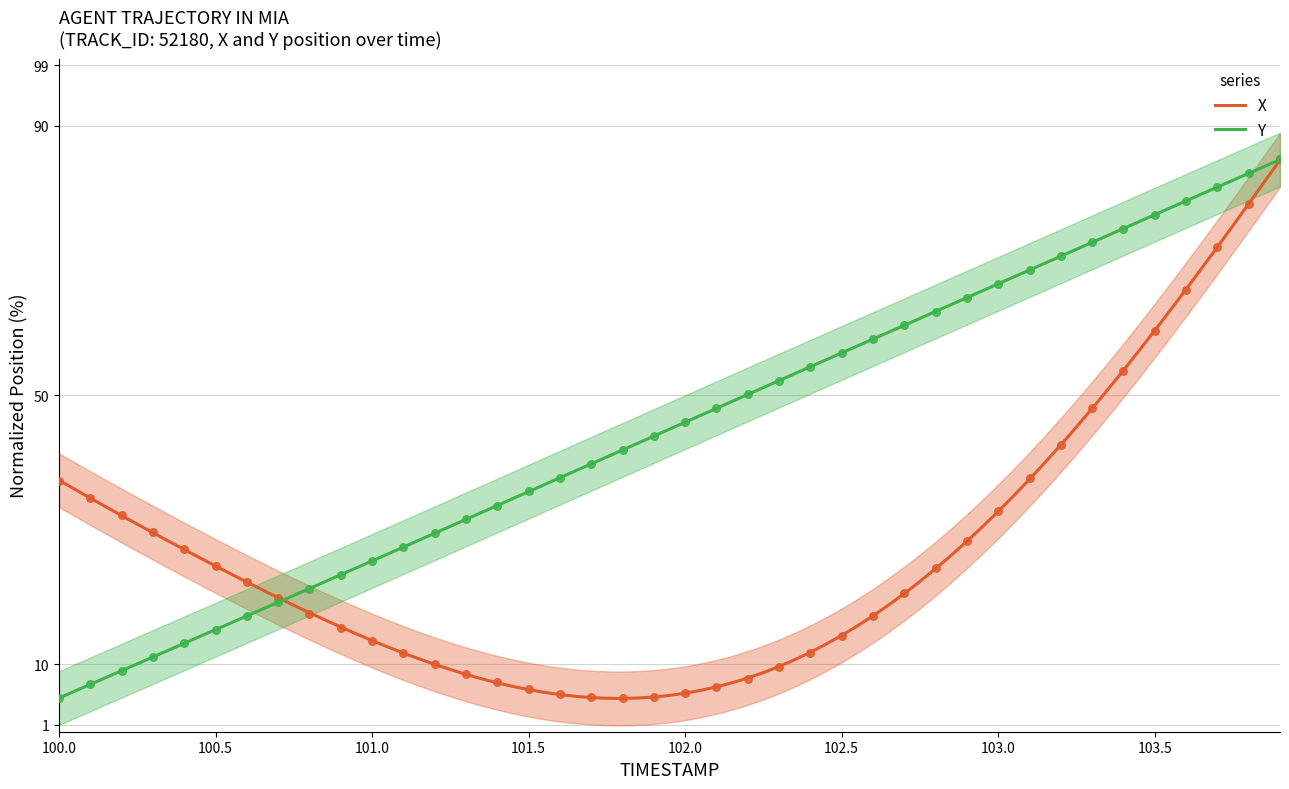

Which series reaches the maximum Y coordinate?

X